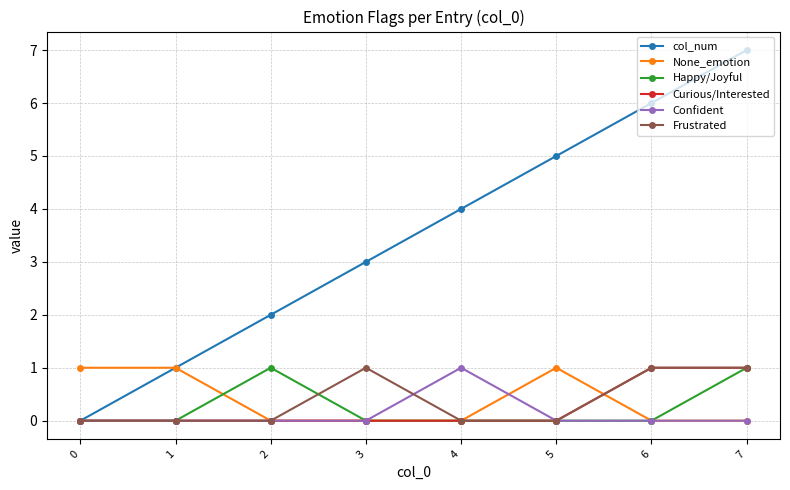

What is the maximum value for Curious/Interested?

1